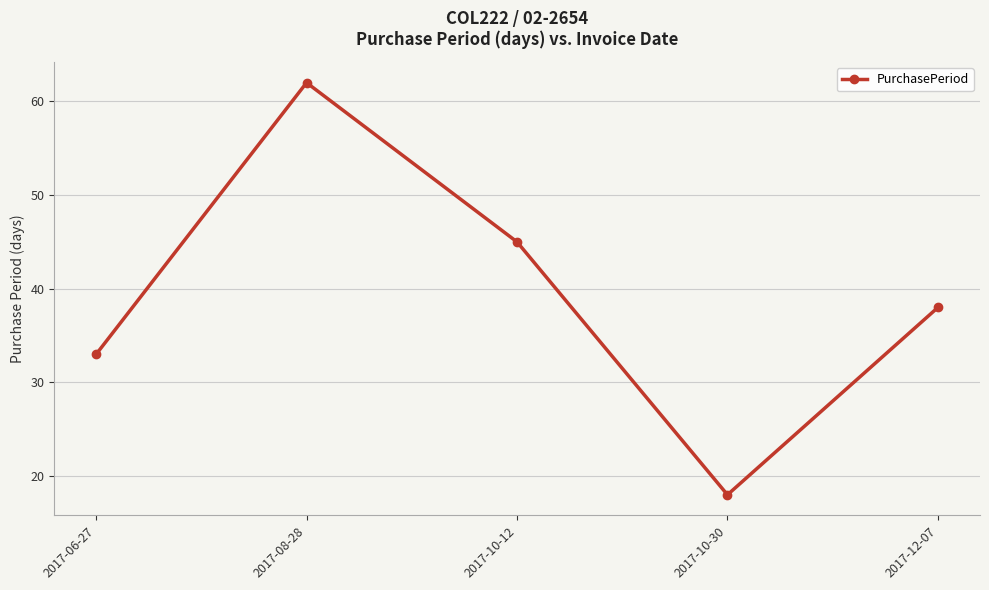

The value at 2017-10-30 is 12. True or false?

False